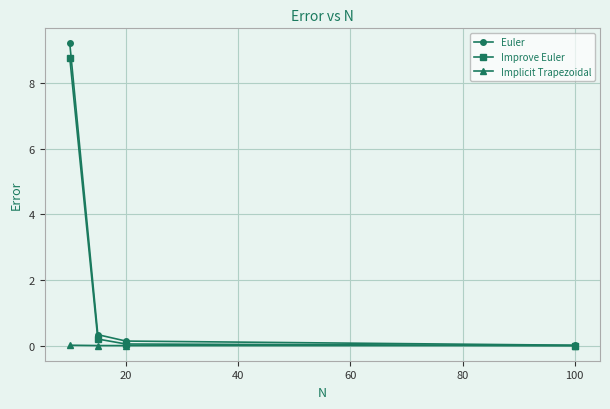

True or false: Improve Euler has more than 1 interior local peaks.

False